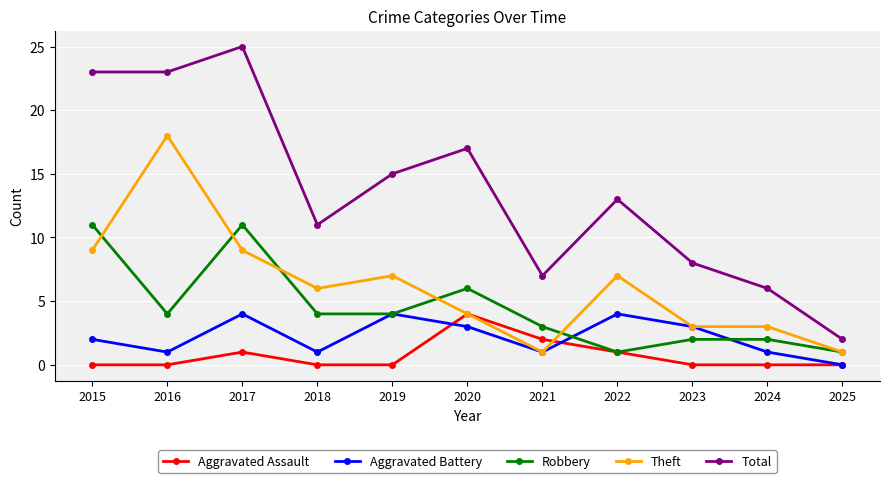

What is the value of the Aggravated Assault point at the 7th from the left?

2